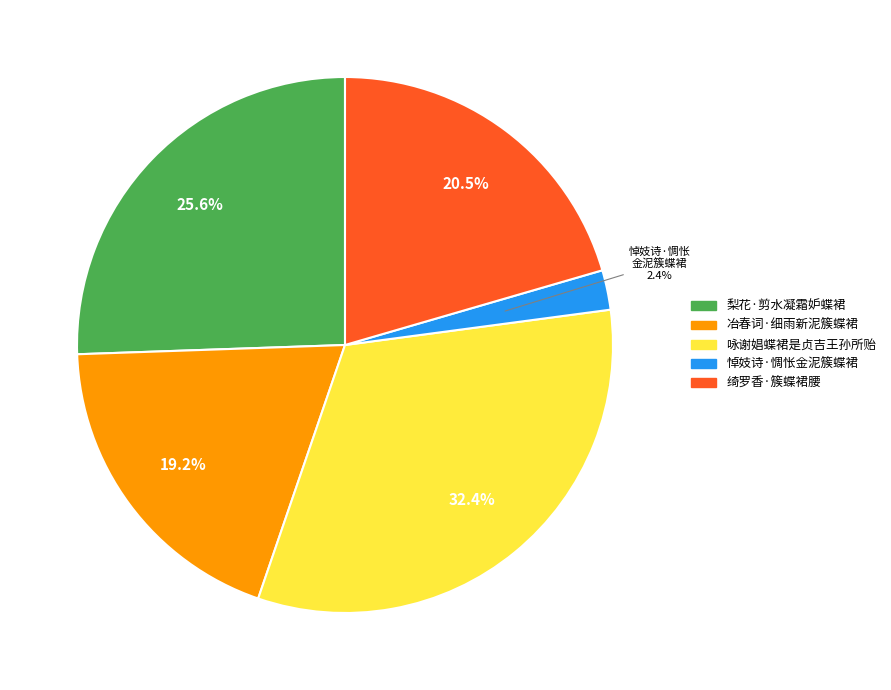

Does any single category account for the majority?

No